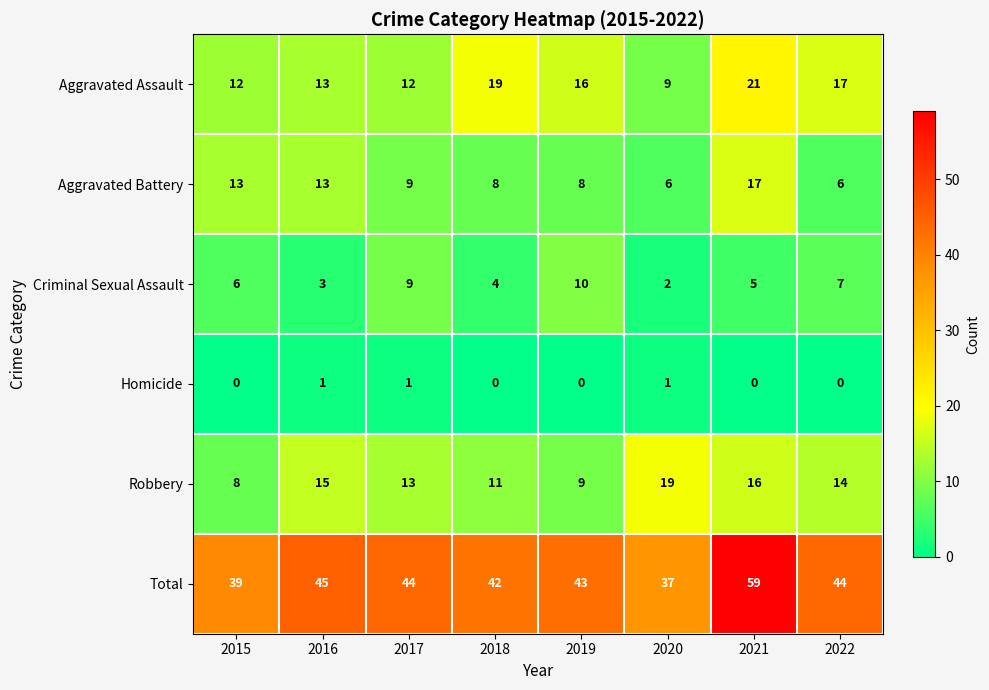

At which category is the sum across all series the highest?

2021